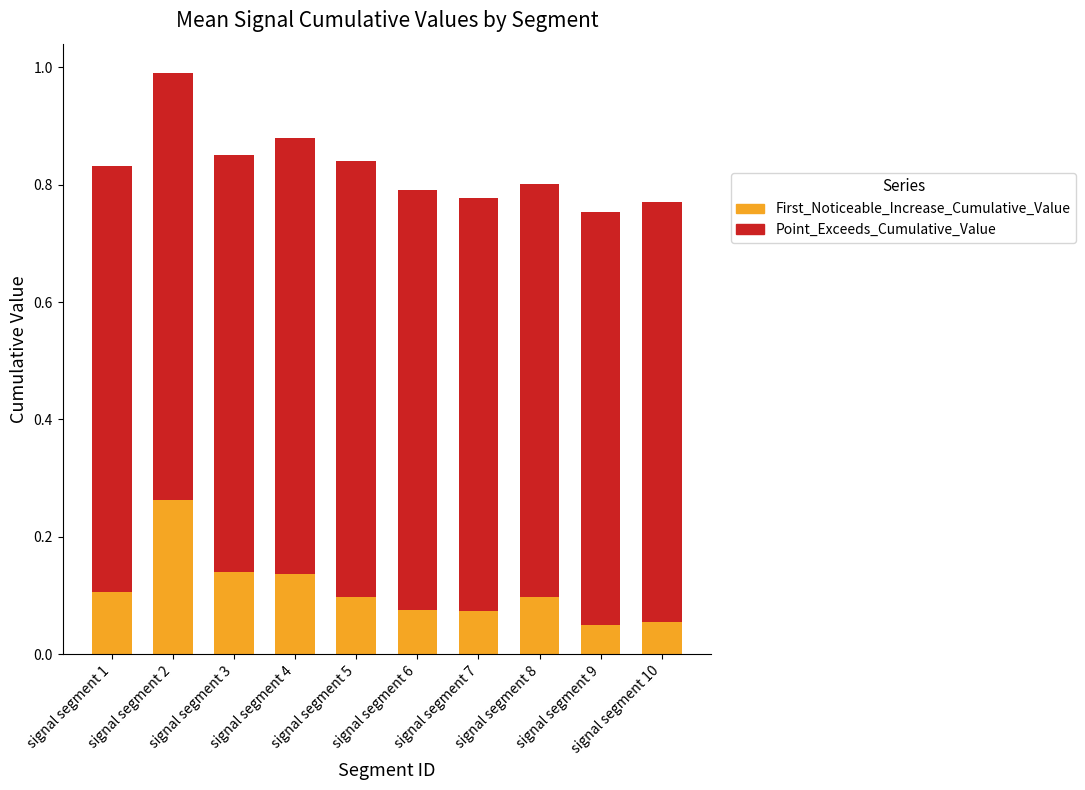

At which category is the sum across all series the highest?

signal segment 2